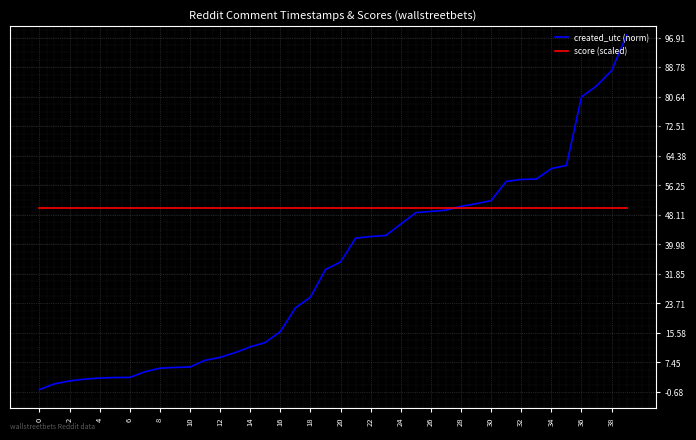

Which series has the widest spread of values?

created_utc (norm)